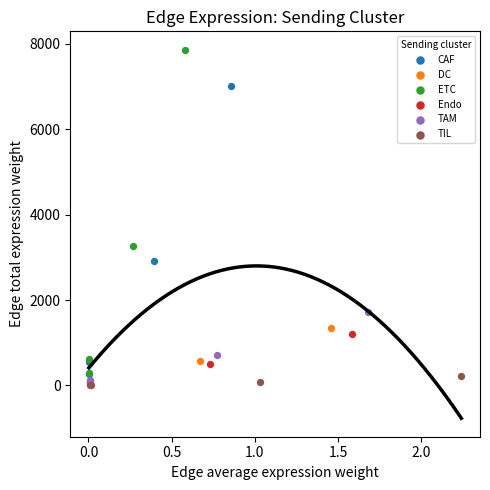

Which series contains the highest Y value?

ETC